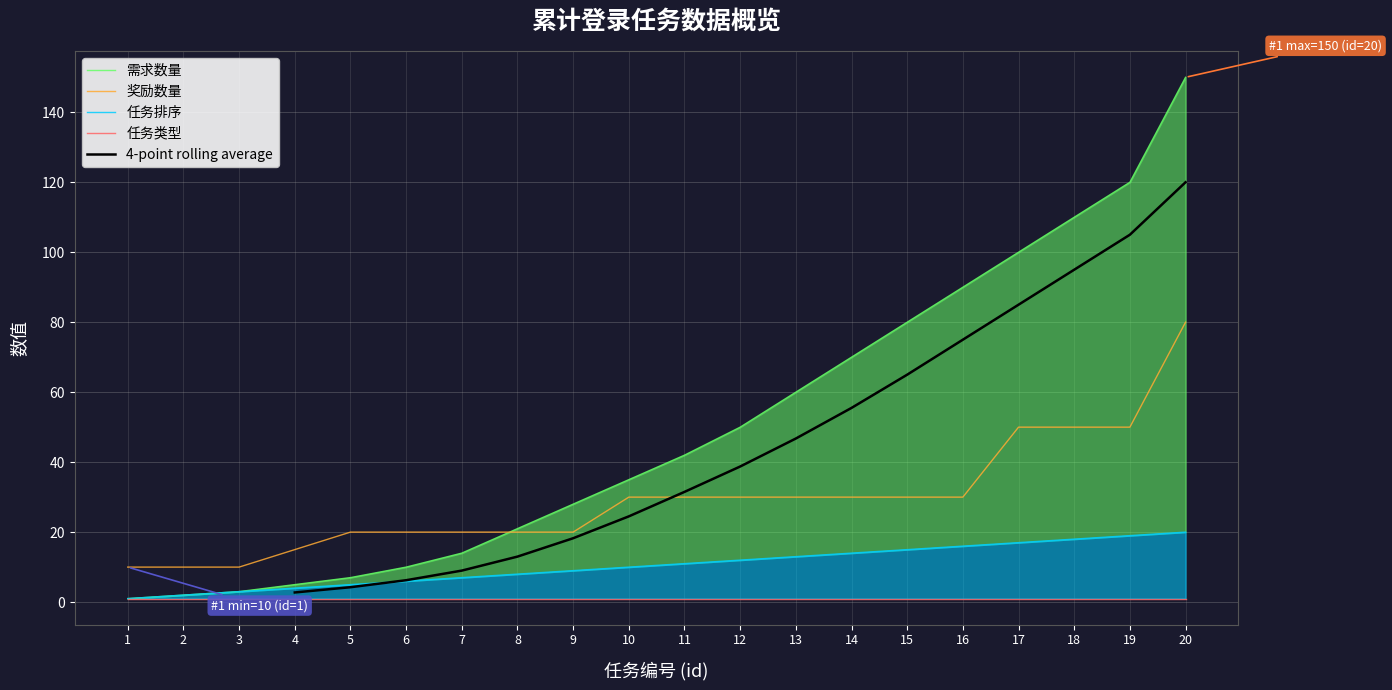

The value of 需求数量 at 1 is 0. True or false?

False